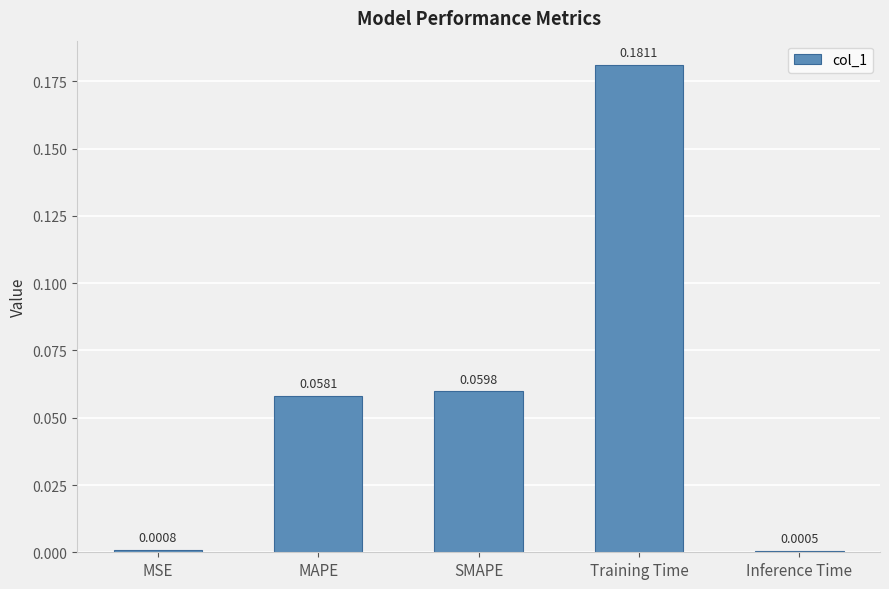

Which label corresponds to the largest value in the chart?

Training Time